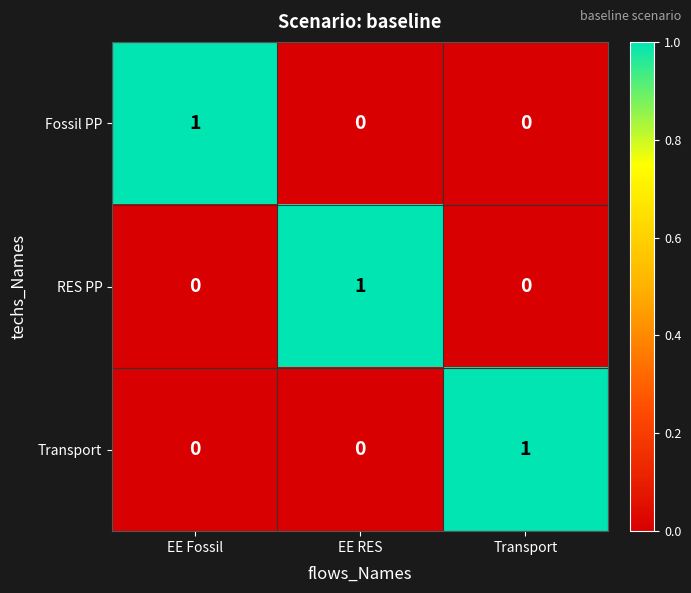

Reading left to right, list all the values displayed in this chart.

Fossil PP: 1	0	0
RES PP: 0	1	0
Transport: 0	0	1